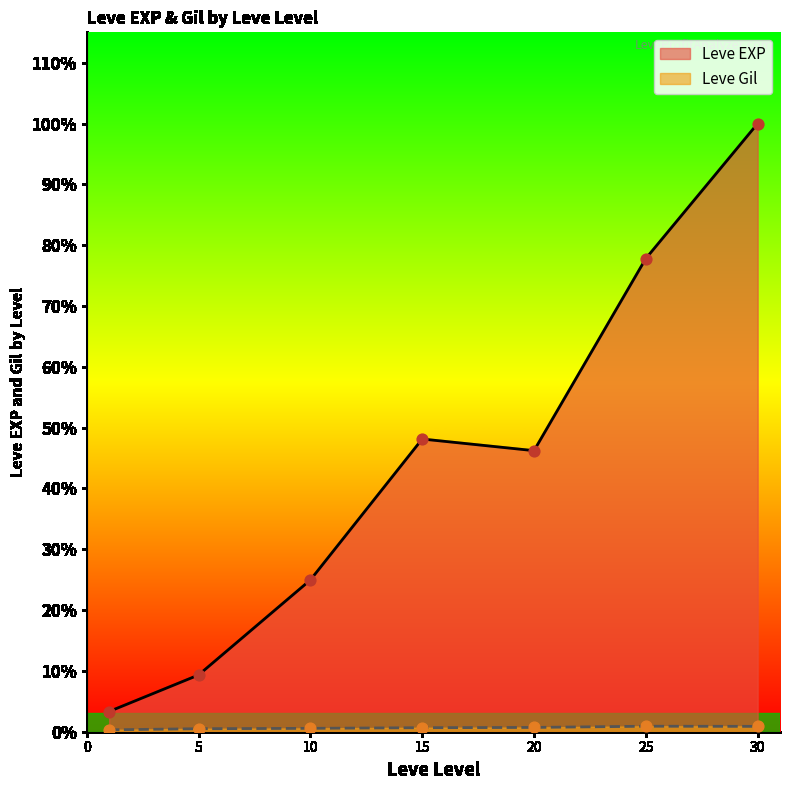

What are all the series names shown in the legend?

Leve EXP, Leve Gil